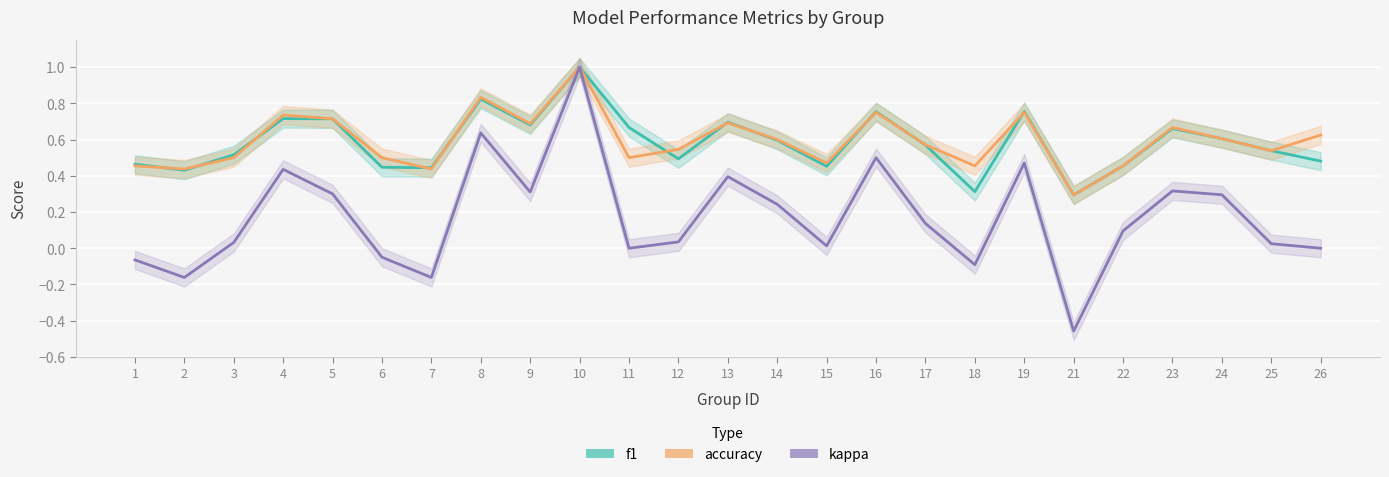

Count the number of categories in the chart.

25